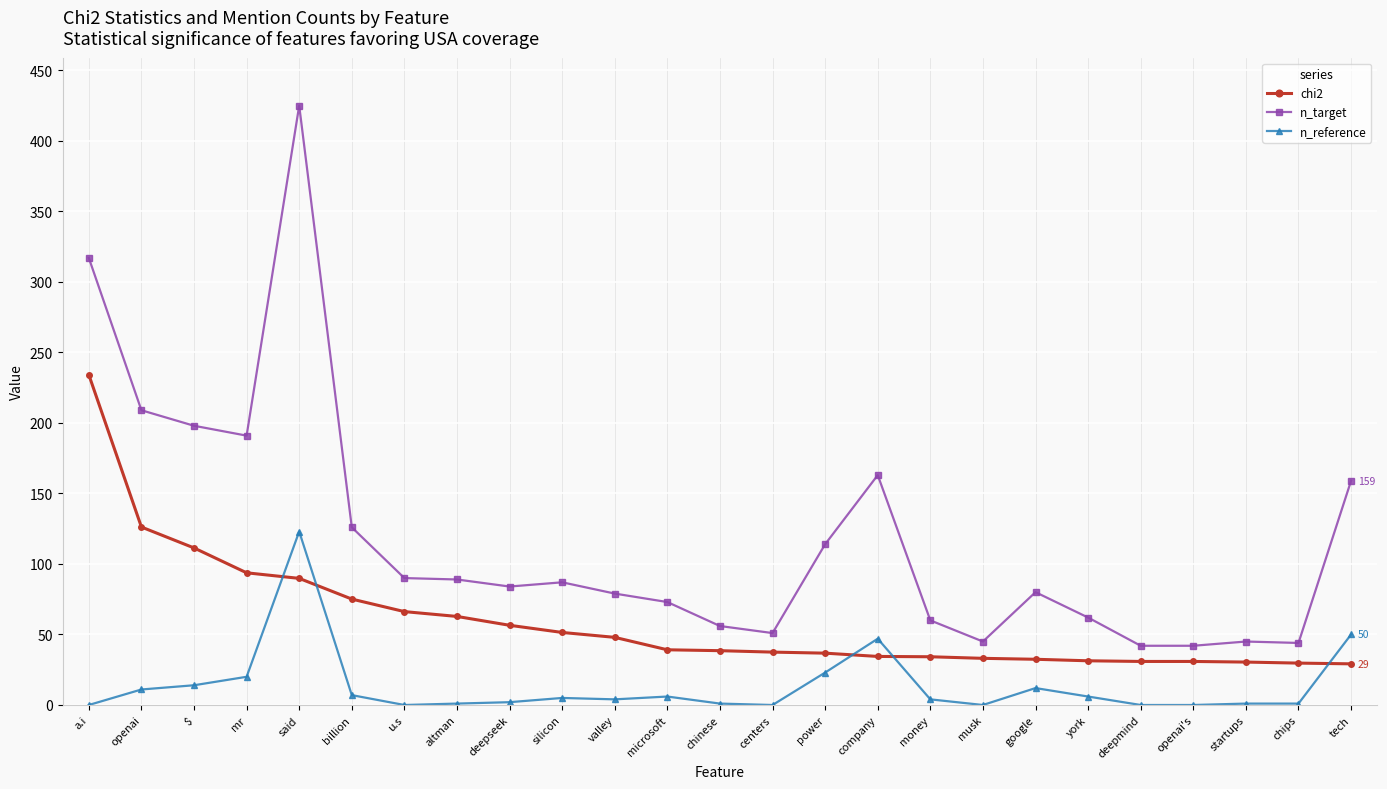

True or false: n_target and n_reference cross at least once.

False